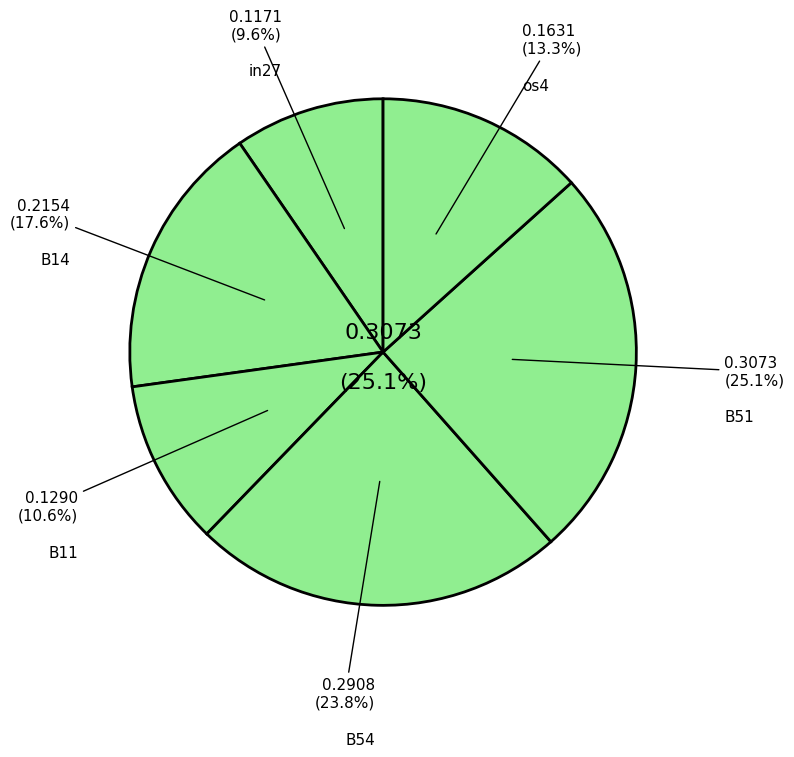

To the nearest percent, what portion does B54 represent?

24%